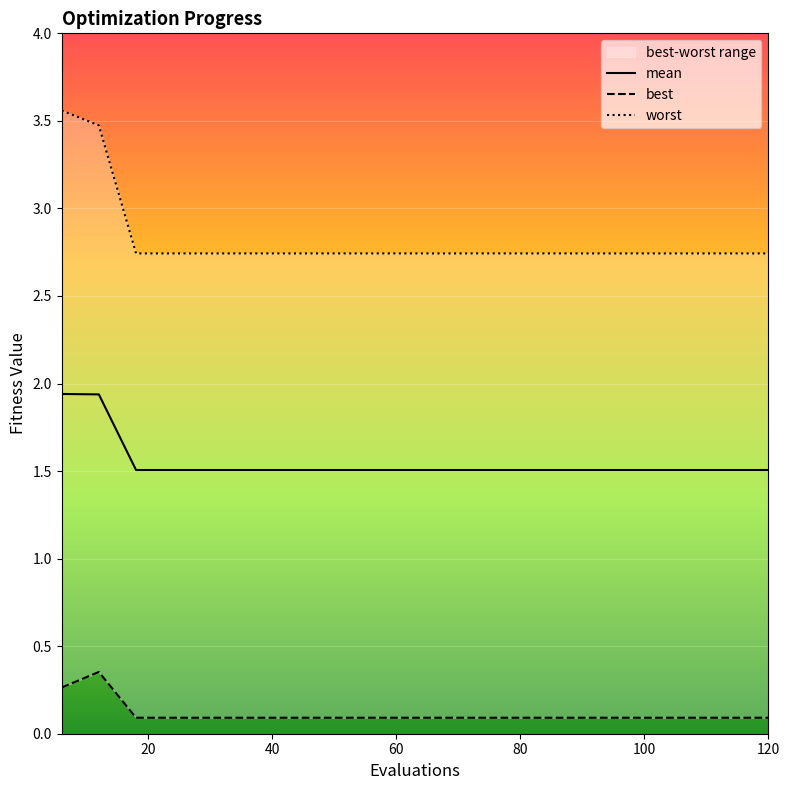

What is the difference between the best values at 6 and 90?

0.2